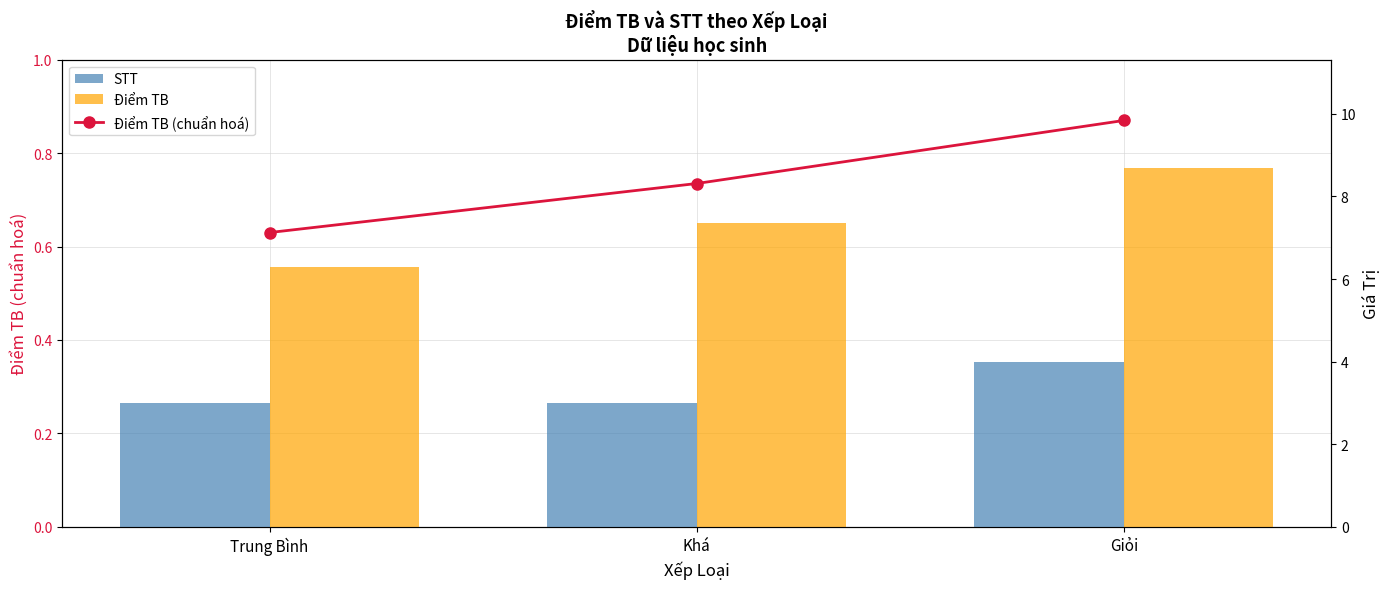

The STT series shows 3.0 at Khá. True or false?

True